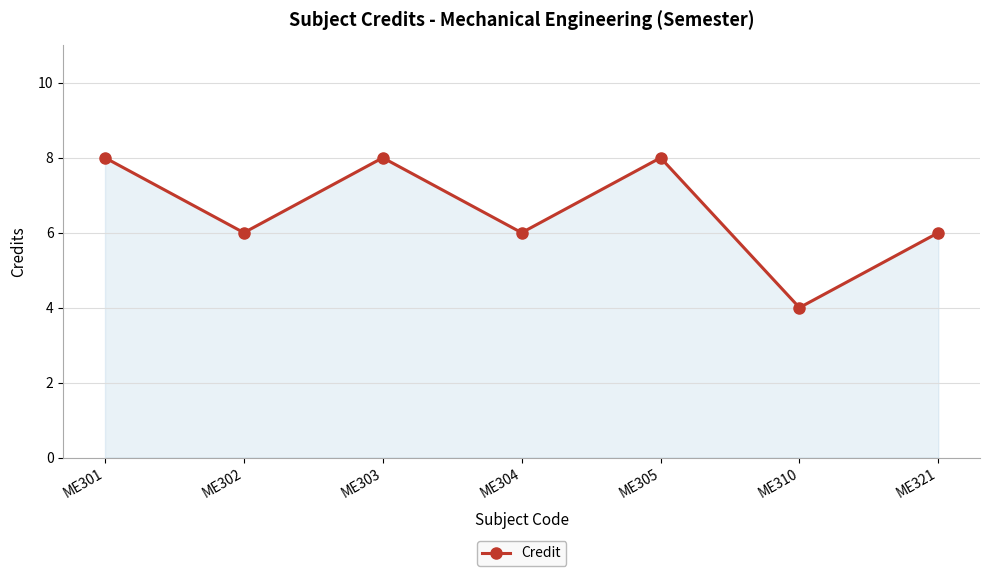

Which label corresponds to the smallest value in the chart?

ME310